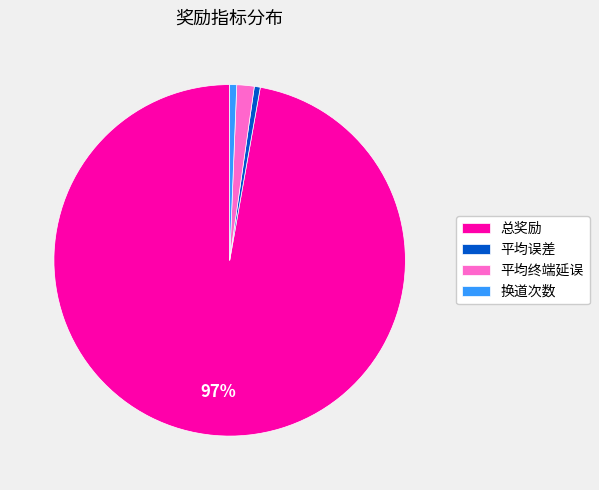

Is the sum of 换道次数 and 平均终端延误 greater than half?

No